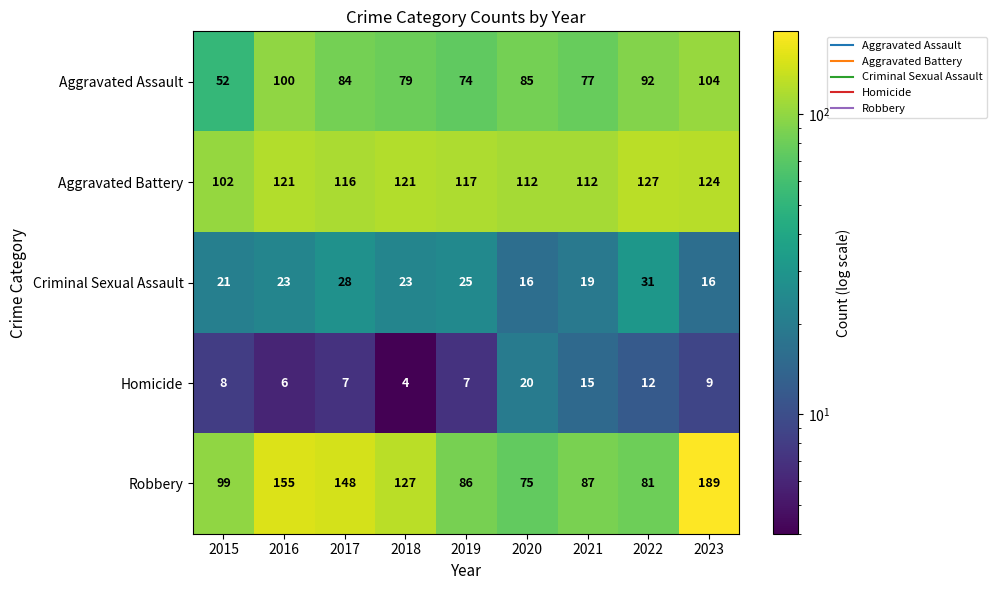

What is the difference between the highest and lowest values at 2022?

115